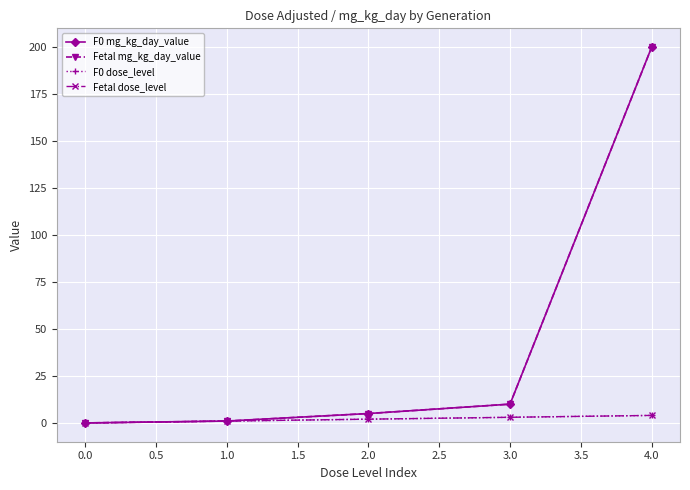

Reading left to right, what are all the values shown in this chart?

F0 mg_kg_day_value: 0	1	5	10	200
Fetal mg_kg_day_value: 0	1	5	10	200
F0 dose_level: 0	1	2	3	4
Fetal dose_level: 0	1	2	3	4